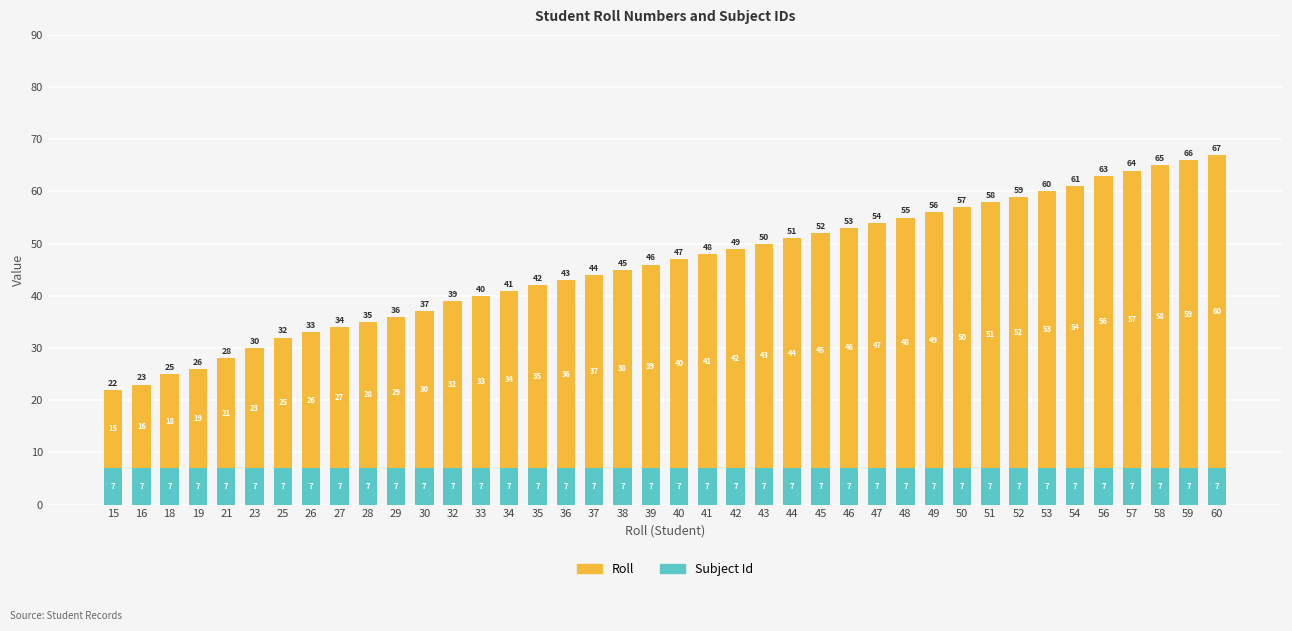

What is the approximate value of Subject Id at 45?

7